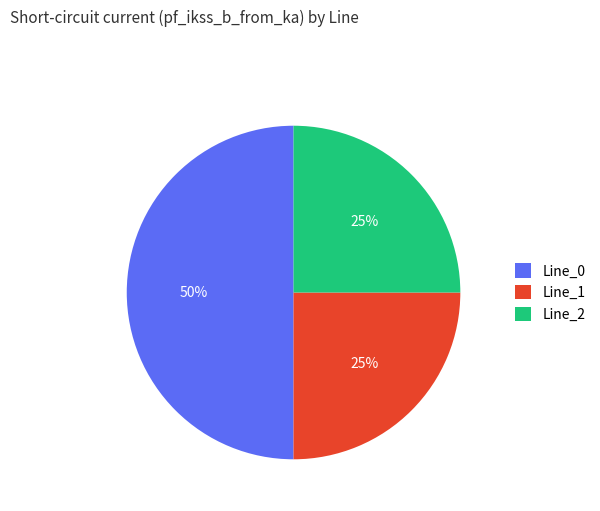

To the nearest percent, what portion does Line_1 represent?

25%